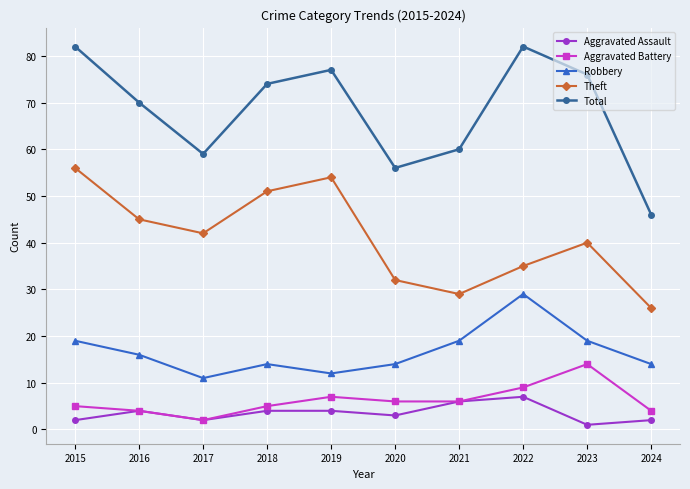

True or false: Aggravated Battery and Theft intersect in this chart.

False